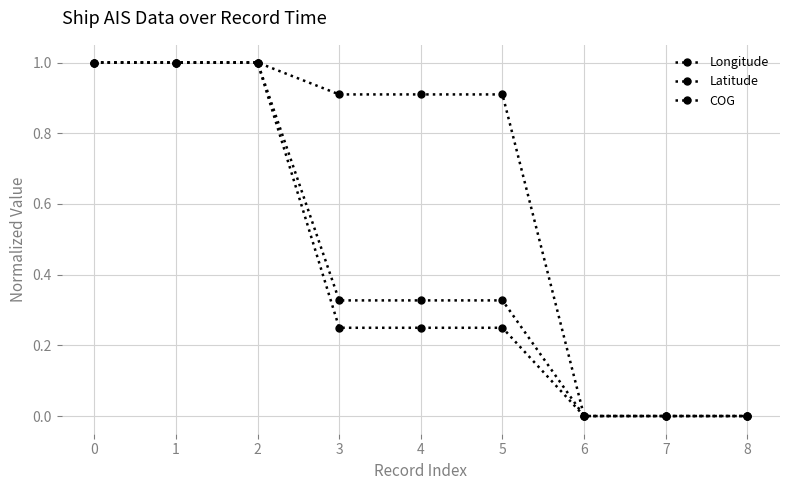

How many categories are shown in the chart?

9